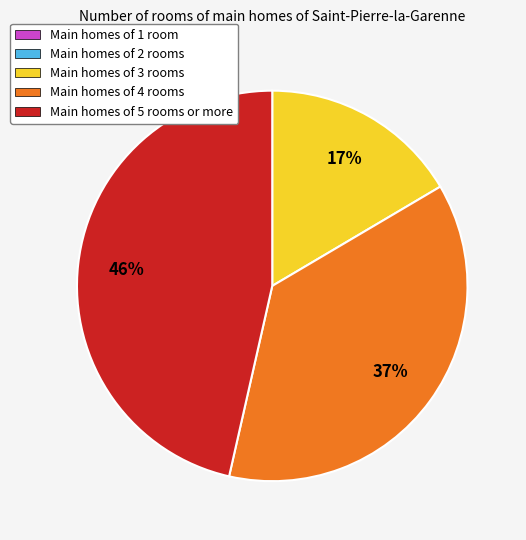

Is there any slice that represents more than half of the pie?

No